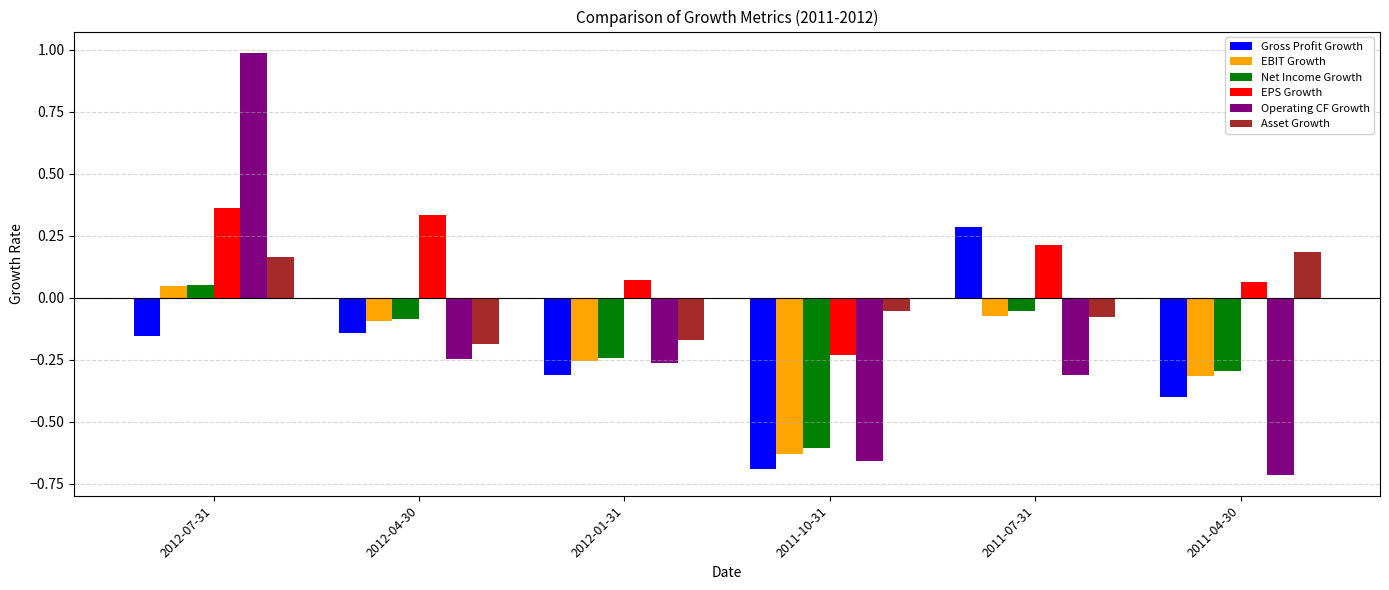

What is the sum of all Operating CF Growth values?

-1.2